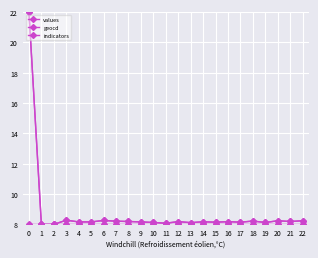

What is the value of the indicators point at the 12th from the left?

8.0